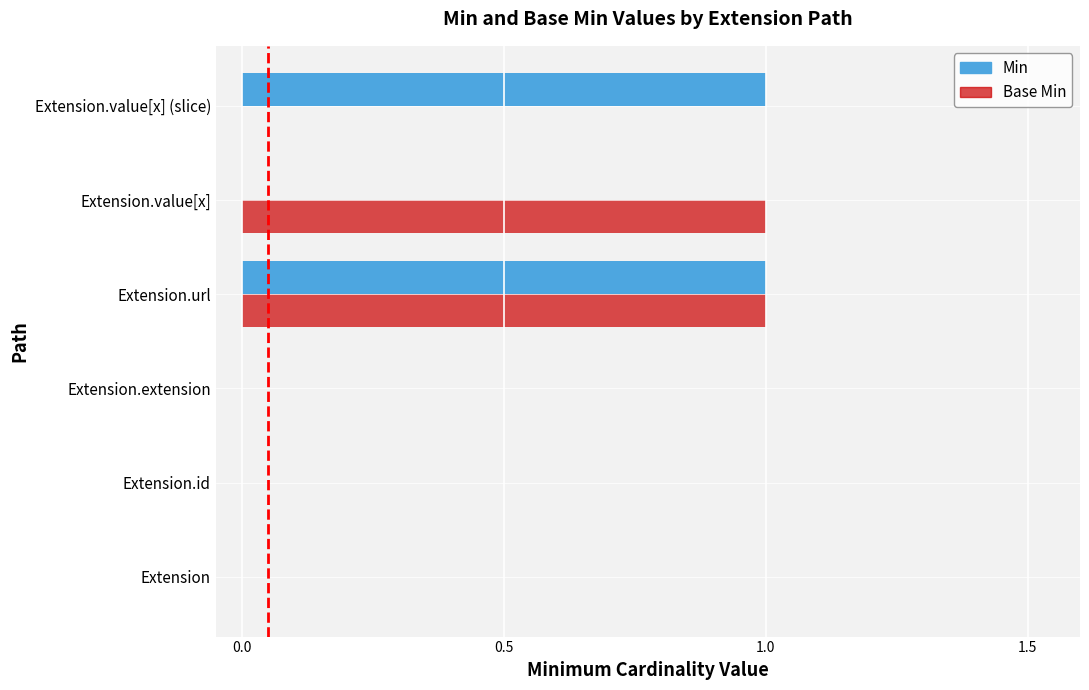

True or false: Base Min has a value of -1 at Extension.value[x] (slice).

False